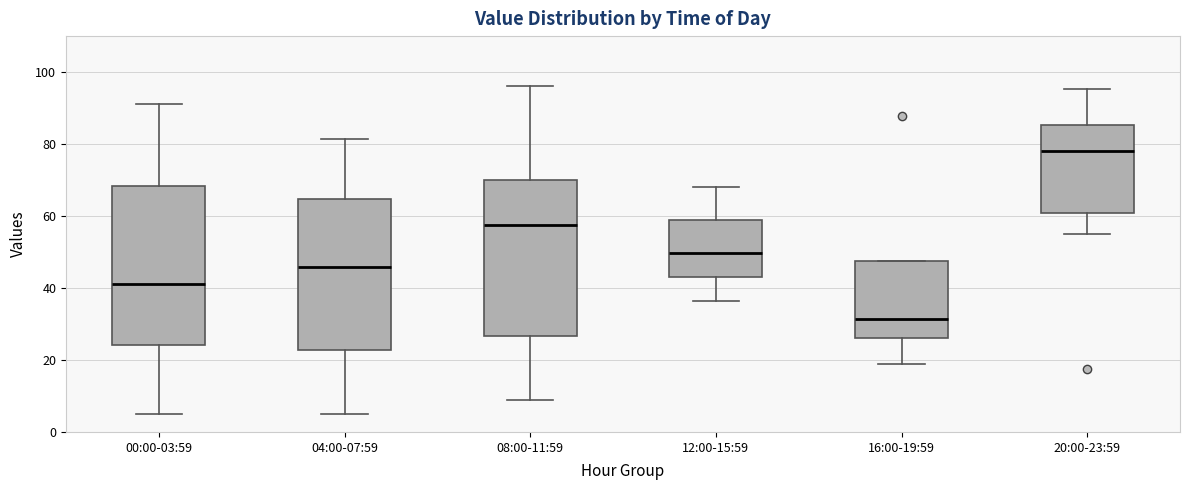

Where is the upper edge of the box for 00:00-03:59 on the y-axis? The values are not printed on the chart, so give them approximately, as read against the axis.

68